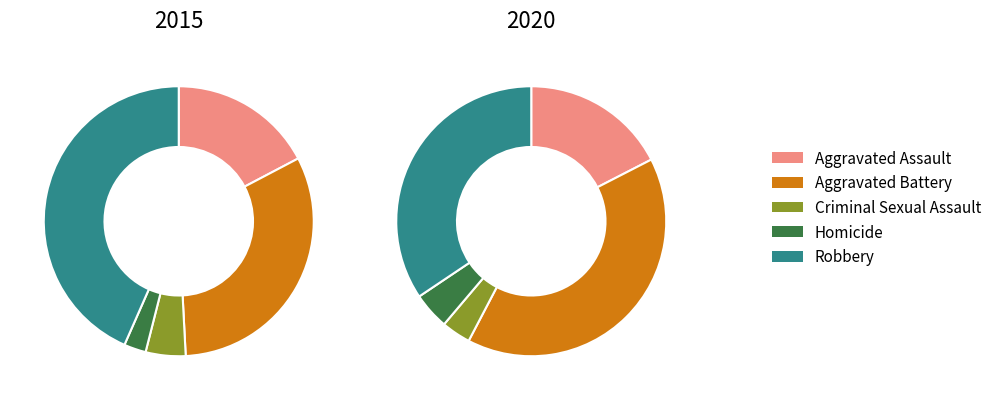

Is Aggravated Battery the majority of the pie?

No